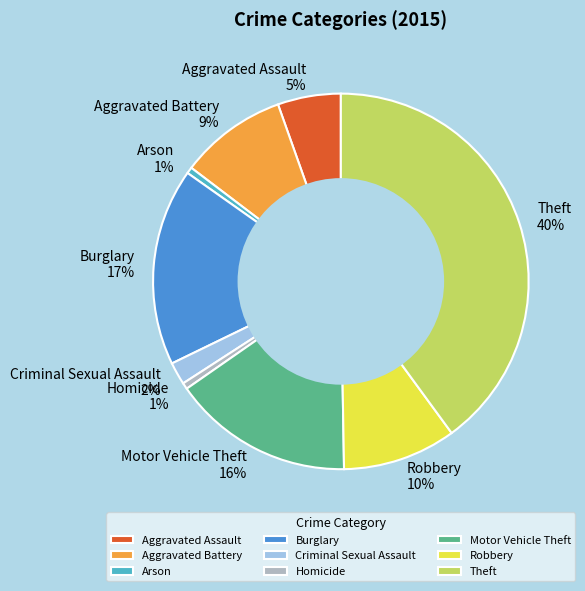

Count the number of slices in the pie.

9